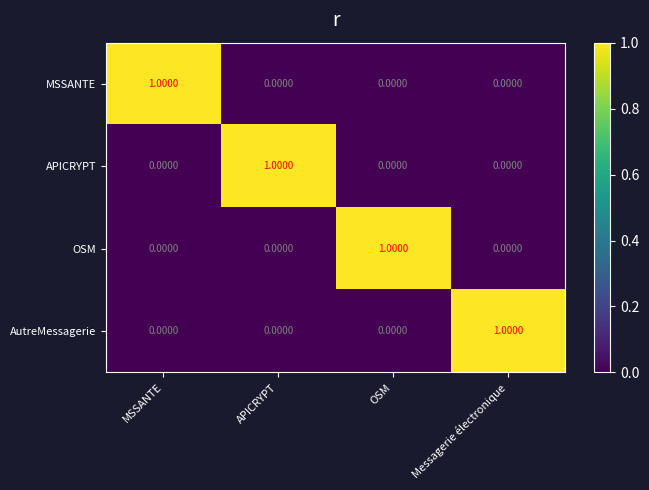

At which label does MSSANTE reach its peak?

MSSANTE